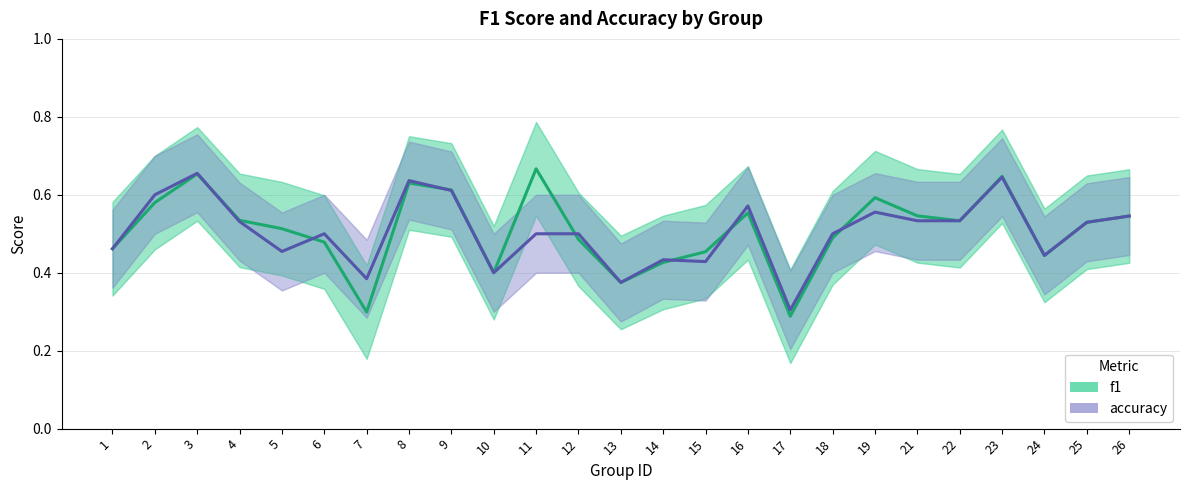

At how many categories does at least one series exceed 0?

25